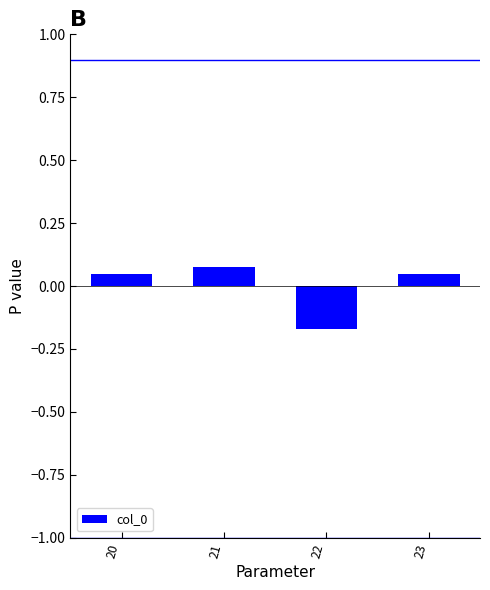

Which label corresponds to the smallest value in the chart?

22